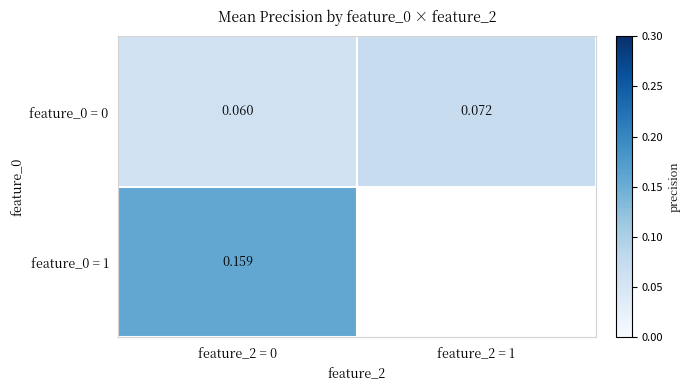

Which has a higher value, feature_2 = 1 or feature_2 = 0?

feature_2 = 1